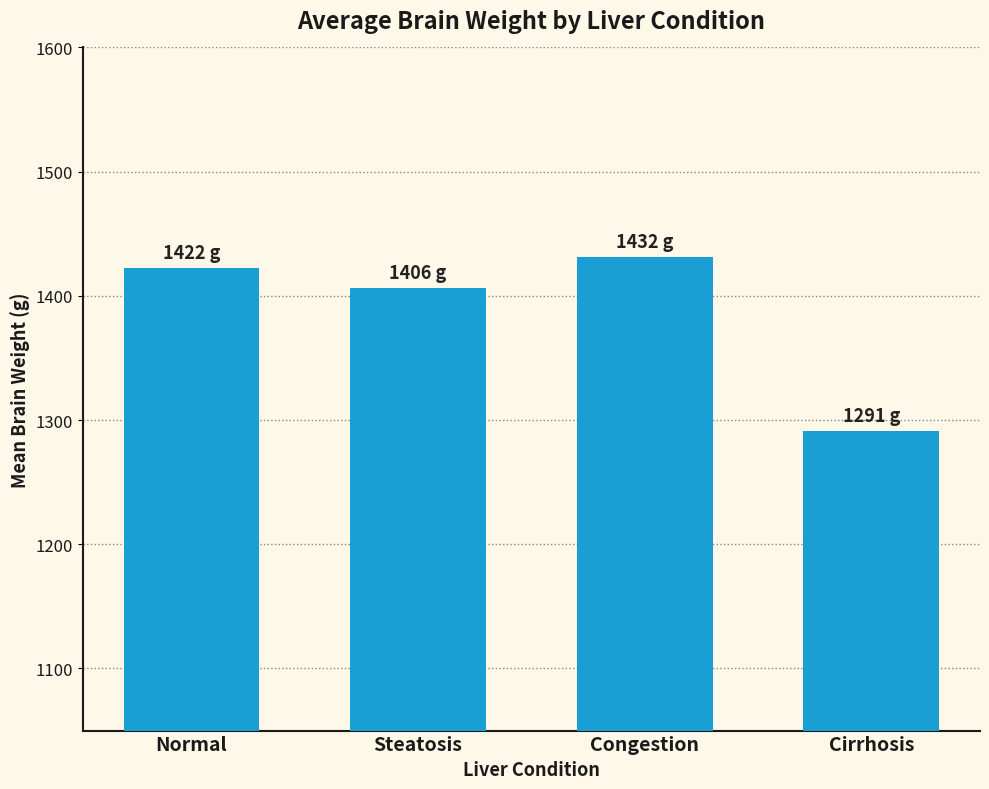

What is the maximum value shown in the chart?

1431.5